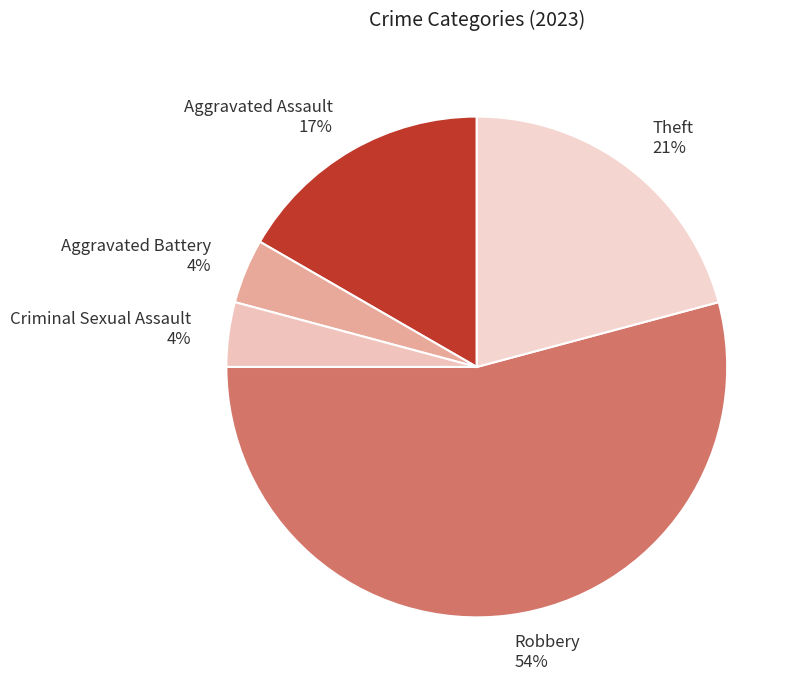

Between Robbery and Aggravated Assault, which is larger?

Robbery